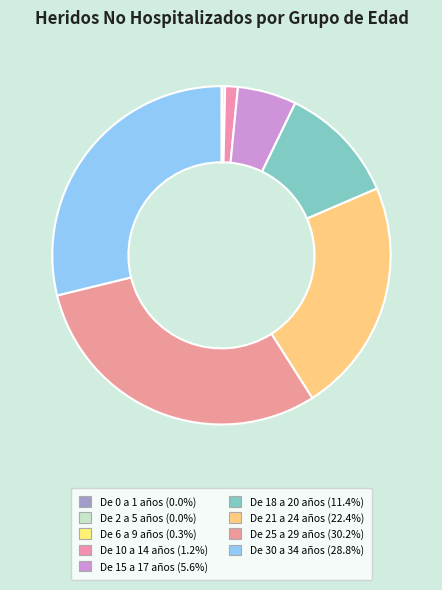

Does De 21 a 24 años account for over 50% of the chart?

No